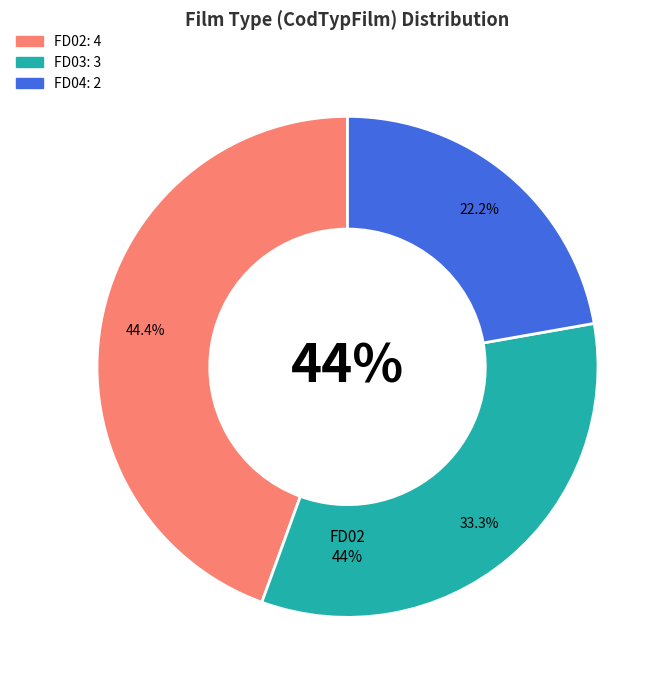

Is it true that FD02 is 56% of the pie?

False